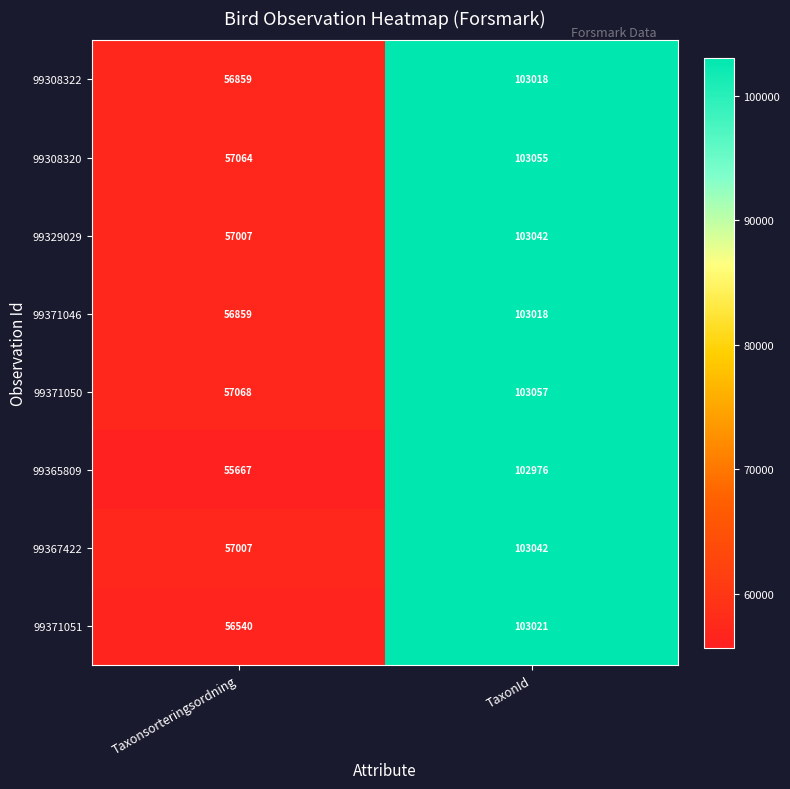

What is the approximate value of 99371046 at TaxonId, to the nearest 100?

103000